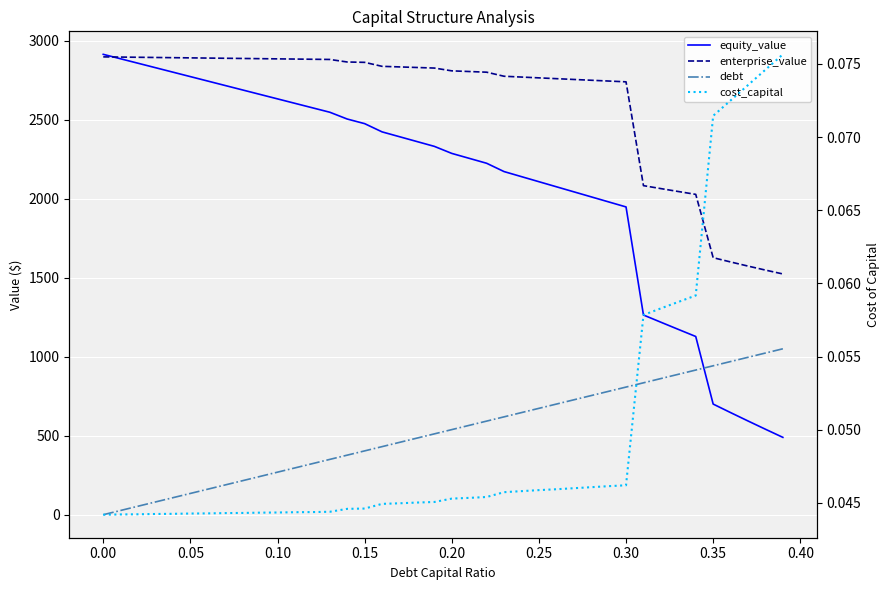

True or false: enterprise_value and cost_capital cross at least once.

False